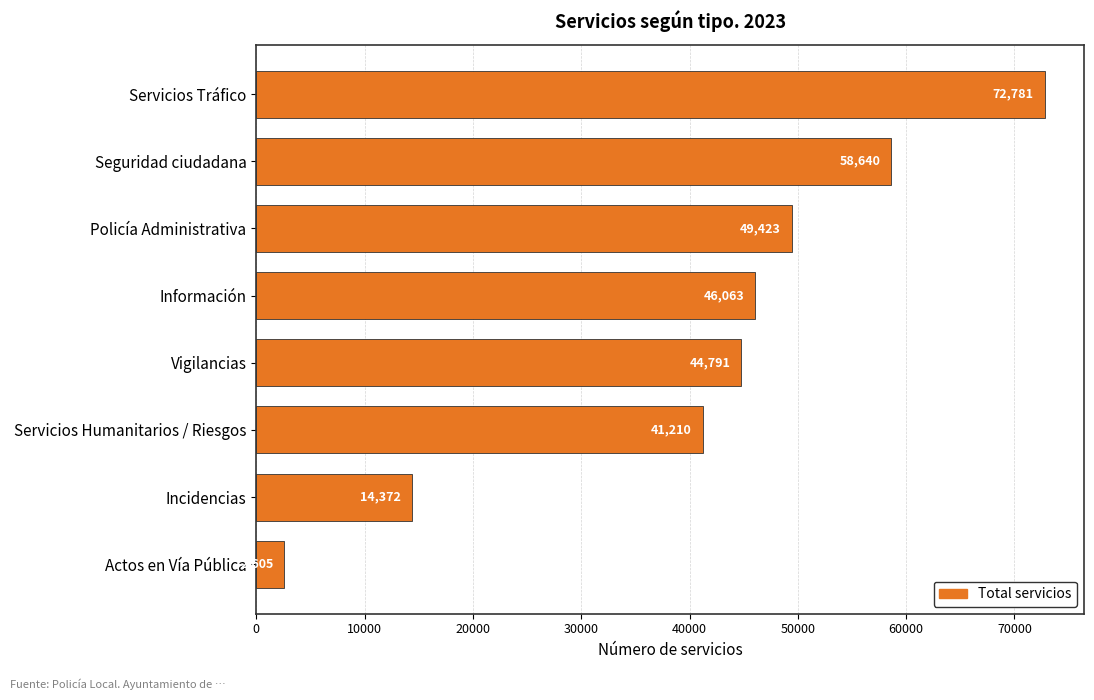

Read the value at Actos en Vía Pública, to the nearest 50.

2600